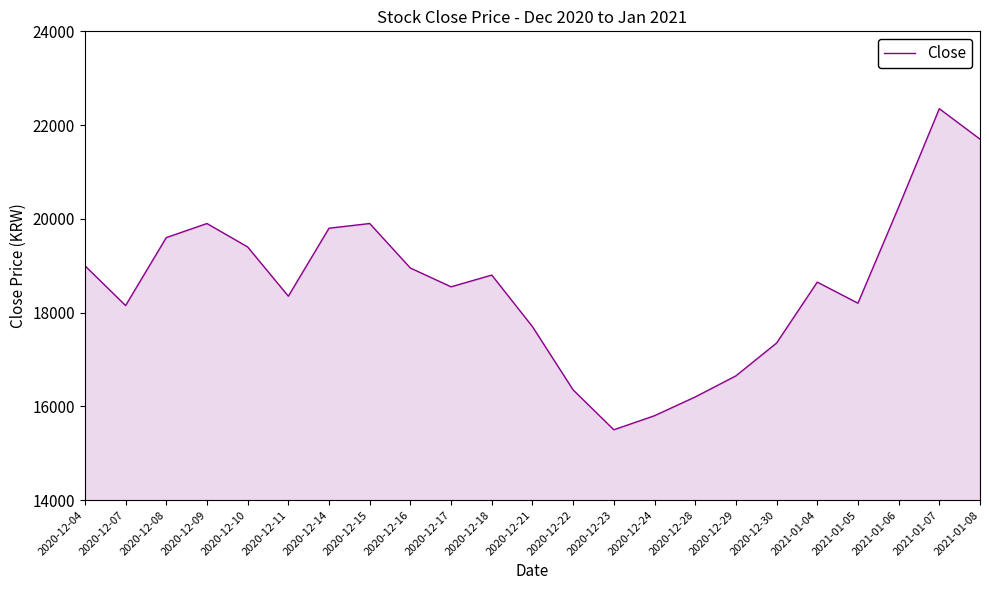

Reading left to right, extract all data points from this chart.

2020-12-04=19000	2020-12-07=18150	2020-12-08=19600	2020-12-09=19900	2020-12-10=19400	2020-12-11=18350	2020-12-14=19800	2020-12-15=19900	2020-12-16=18950	2020-12-17=18550	2020-12-18=18800	2020-12-21=17700	2020-12-22=16350	2020-12-23=15500	2020-12-24=15800	2020-12-28=16200	2020-12-29=16650	2020-12-30=17350	2021-01-04=18650	2021-01-05=18200	2021-01-06=20250	2021-01-07=22350	2021-01-08=21700